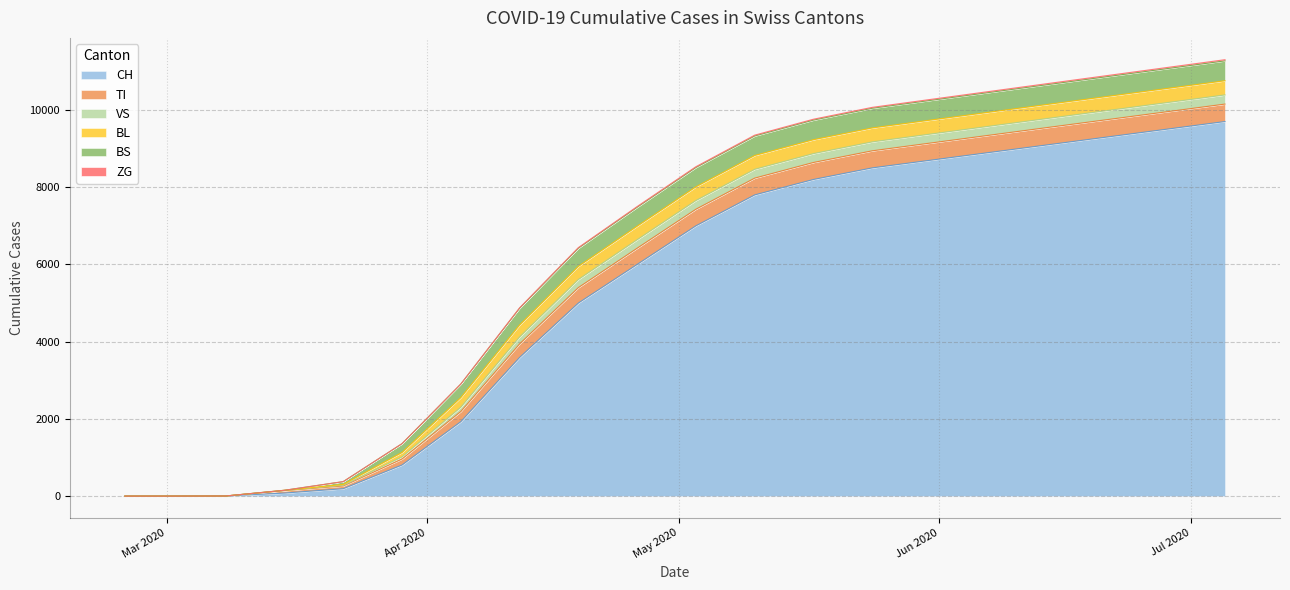

What is the difference between the maximum and minimum values in the CH series?

9700